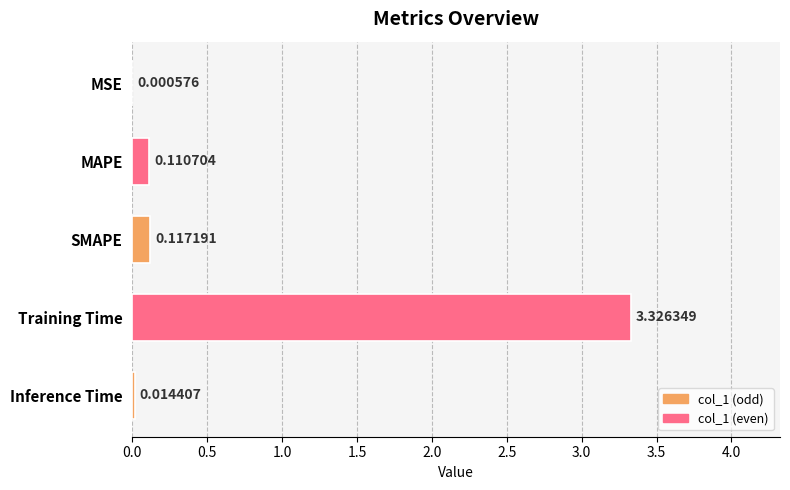

What is the sum of all values?

3.6